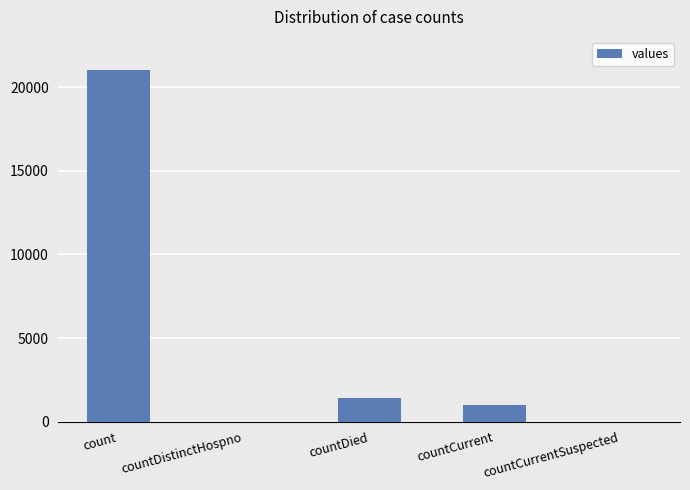

Reading left to right, list all the values displayed in this chart.

21050	0	1405	1006	0